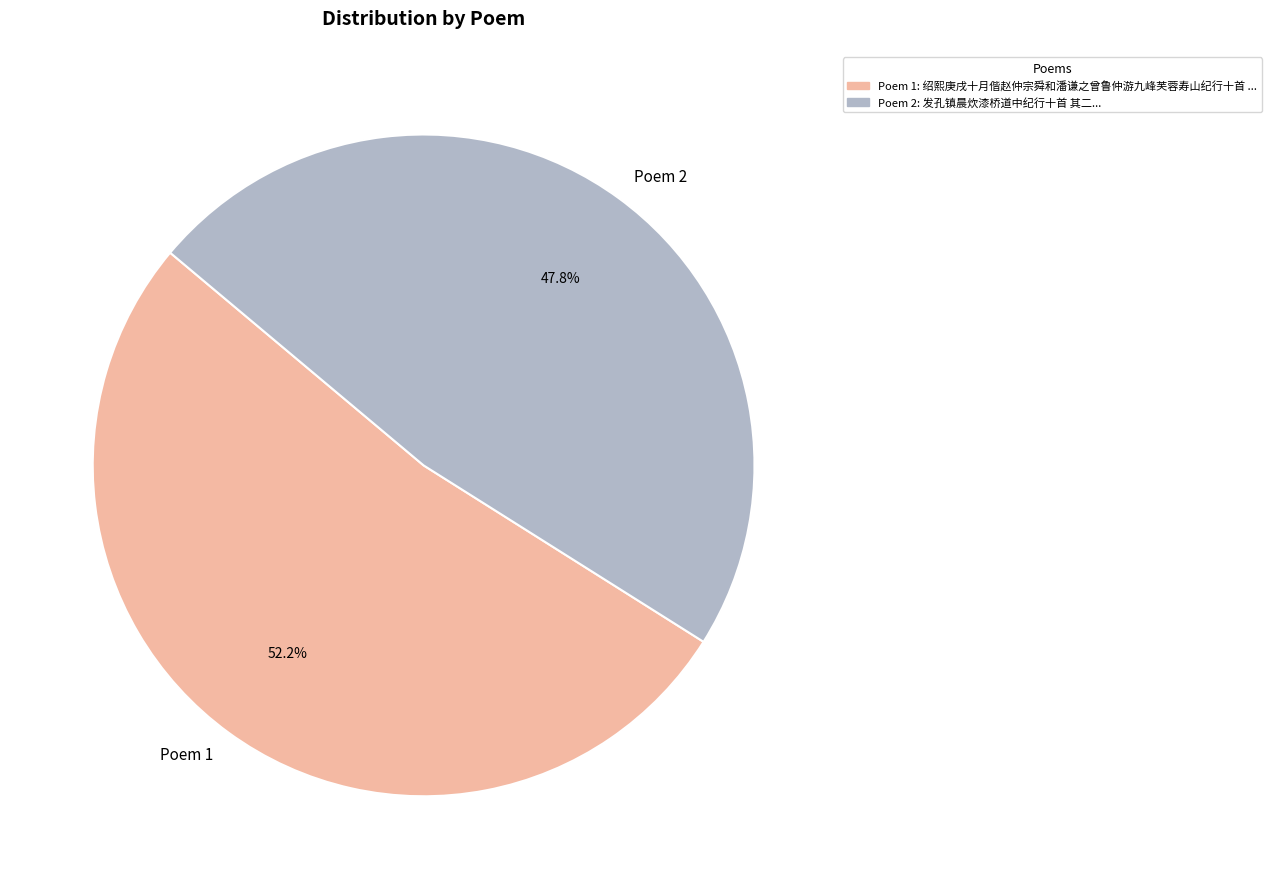

Which slice represents more than half of the pie?

Poem 1